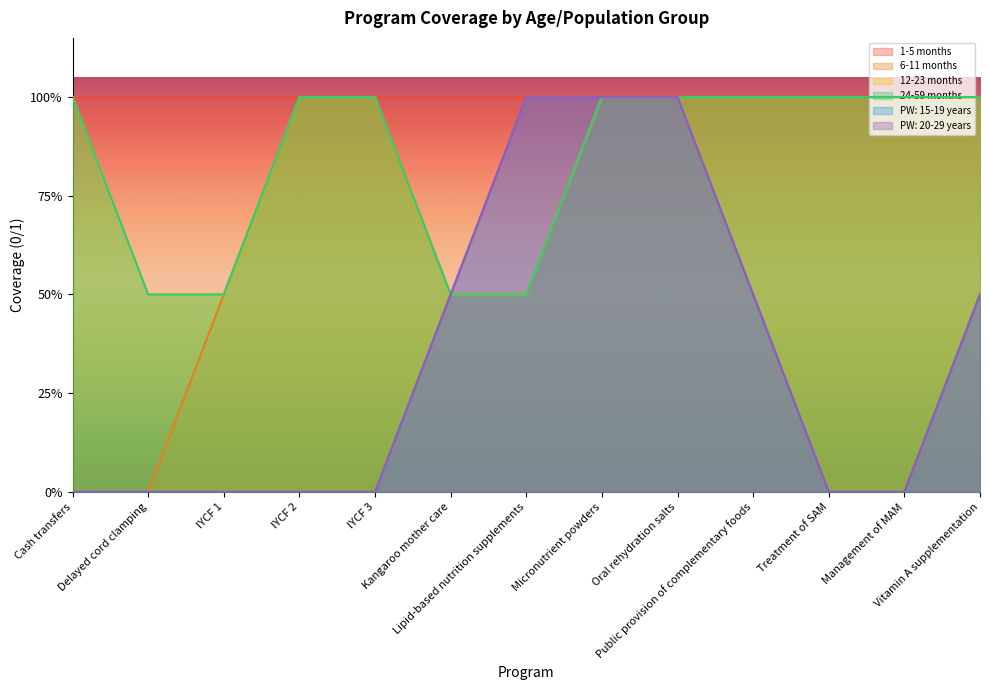

Which category has the lowest value in the 24-59 months series?

Delayed cord clamping